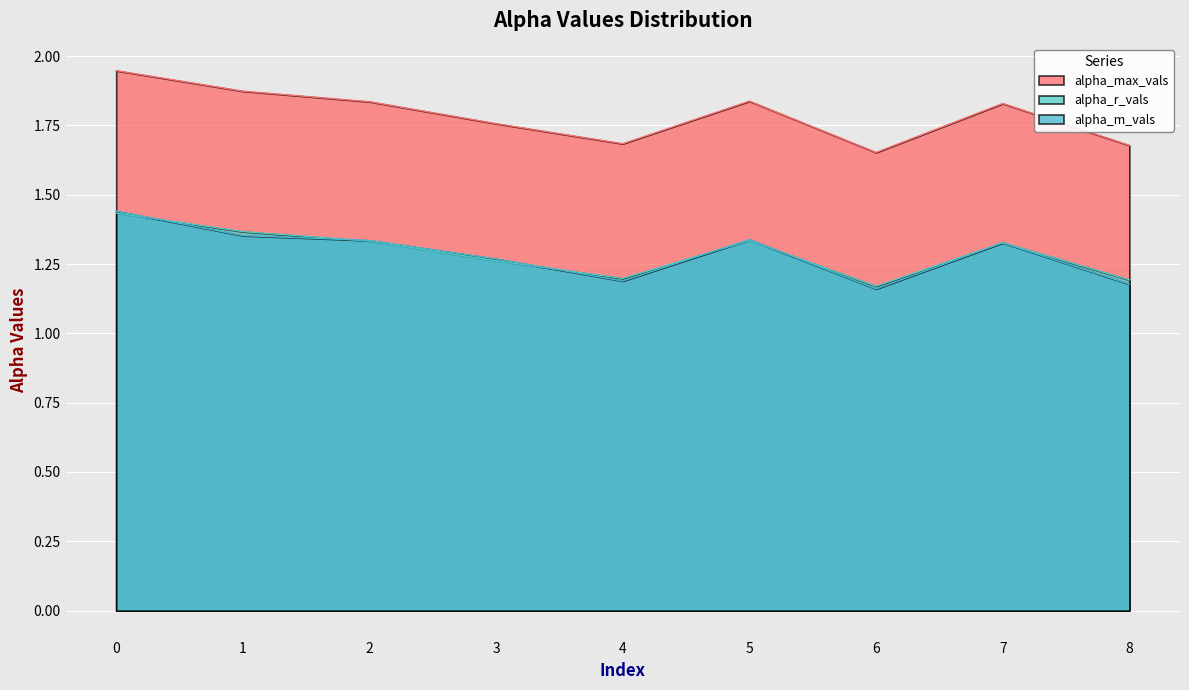

What is the sum of all alpha_max_vals values?

16.1